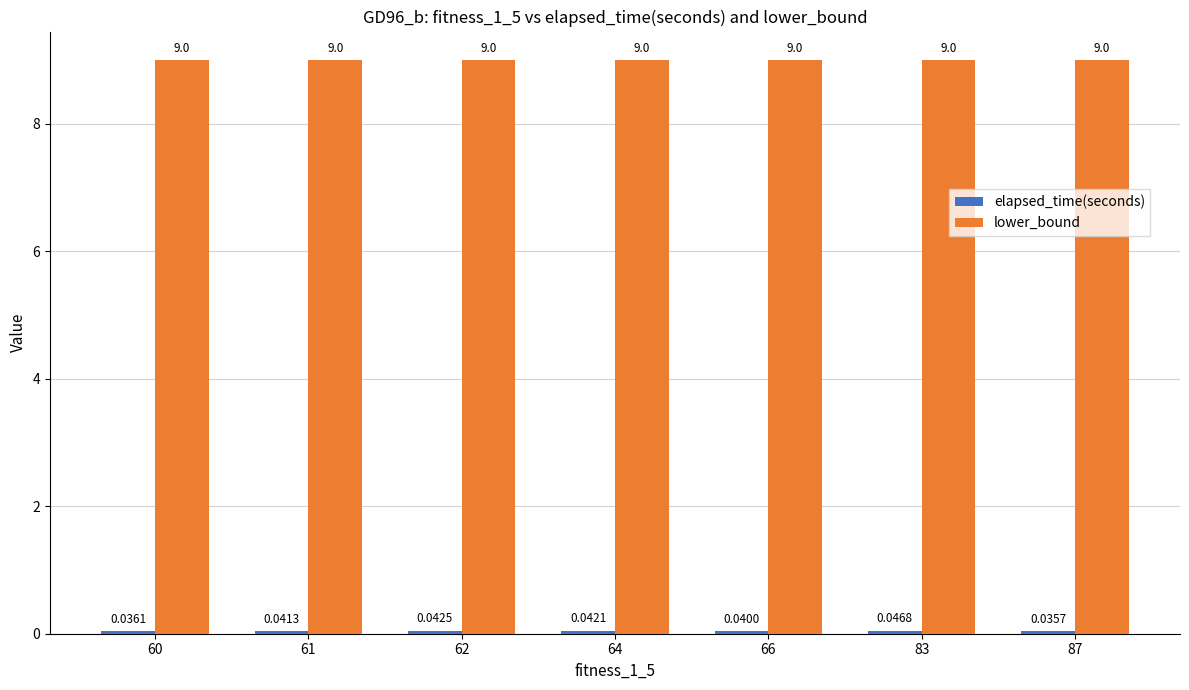

Which series has the largest total across all categories?

lower_bound